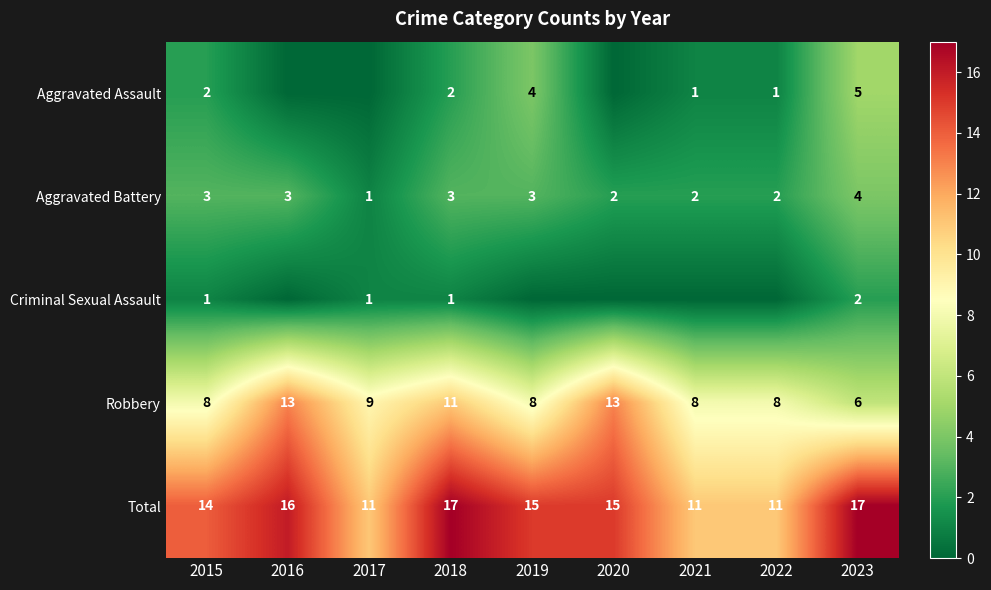

What is the total value across all series at 2023?

34